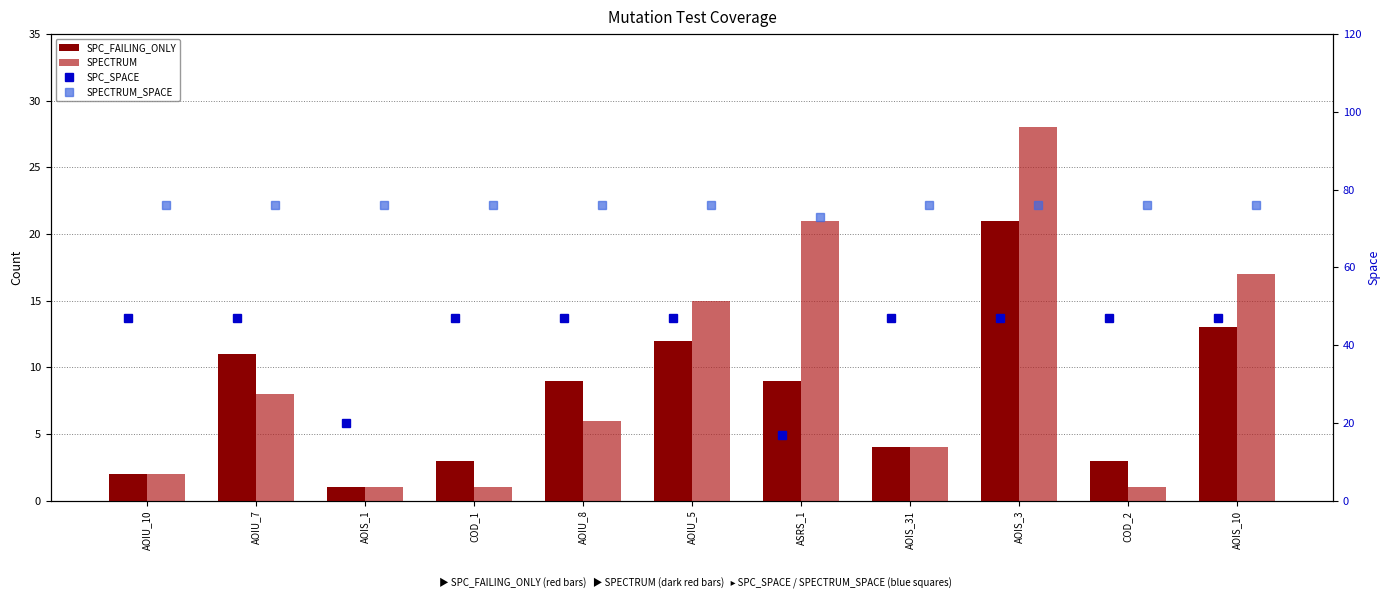

At COD_2, list the series in order from largest to smallest.

SPECTRUM_SPACE, SPC_SPACE, SPC_FAILING_ONLY, SPECTRUM